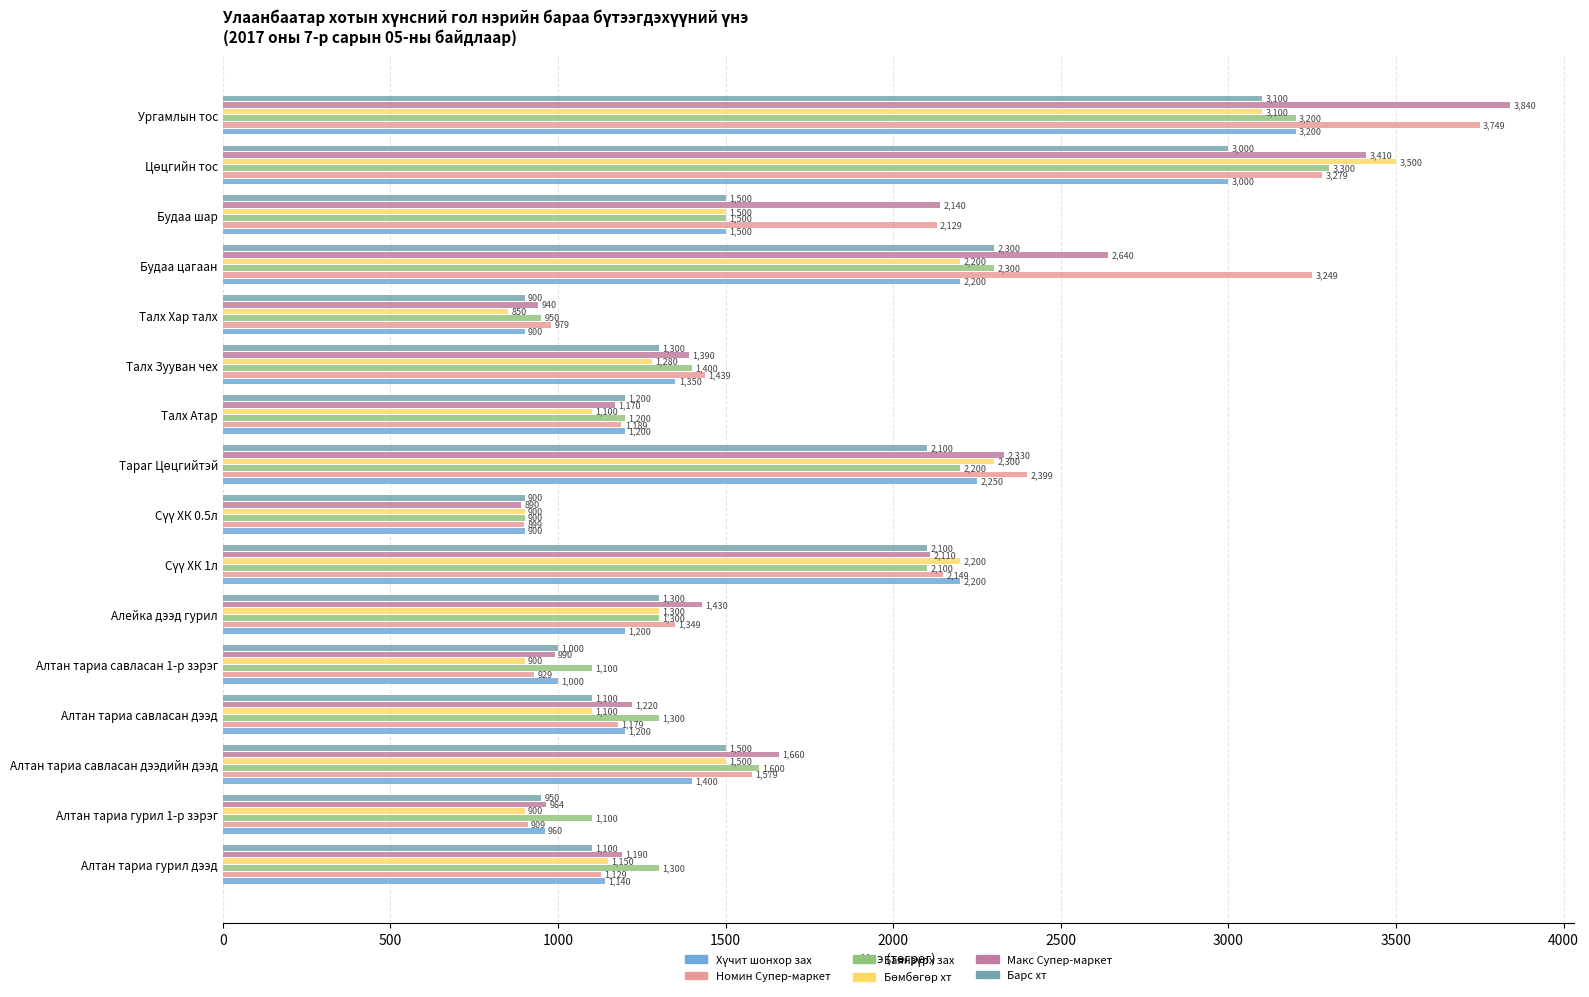

The value of Макс Супер-маркет at Алтан тариа савласан 1-р зэрэг is 990. True or false?

True